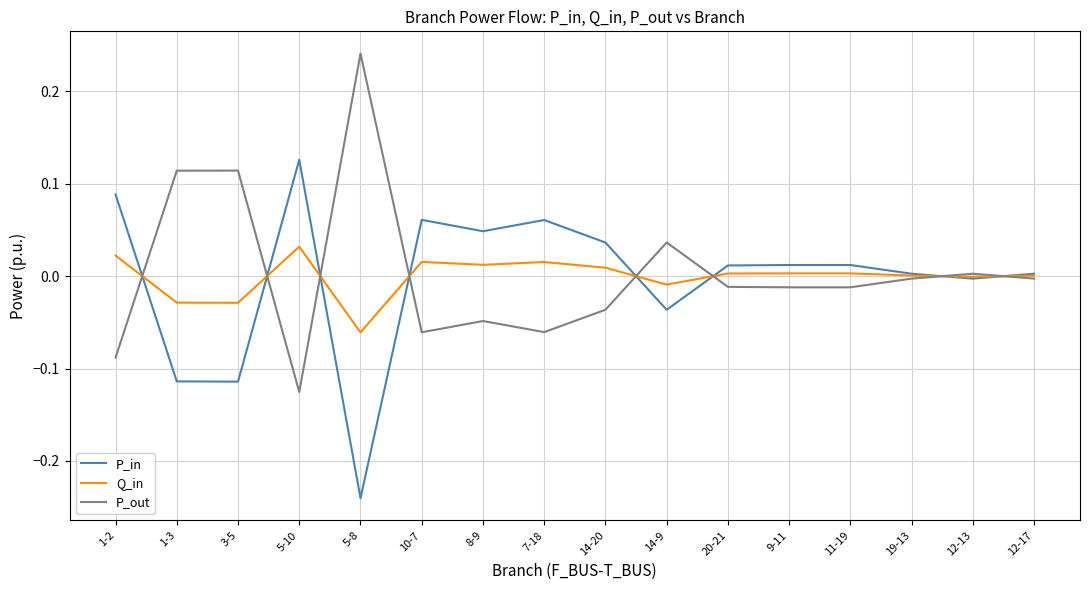

Which label corresponds to the smallest value in the chart?

5-8